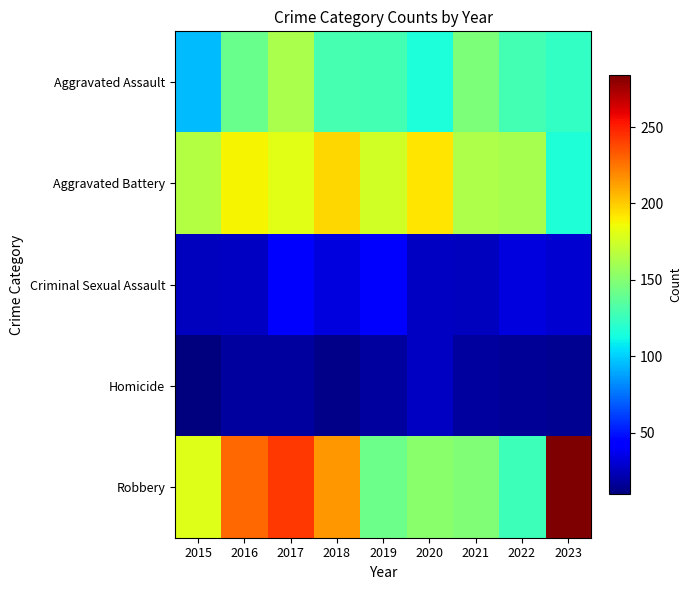

What is the total value across all series at 2019?

506